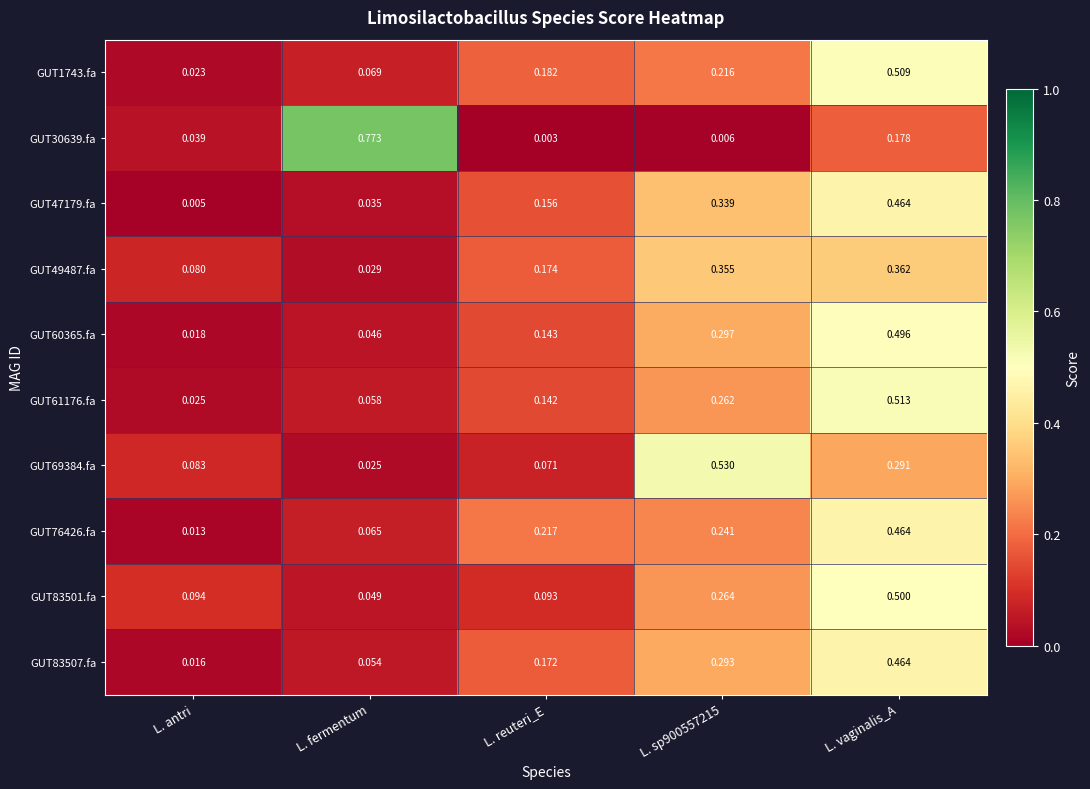

What is the total value across all series at L. vaginalis_A?

4.2